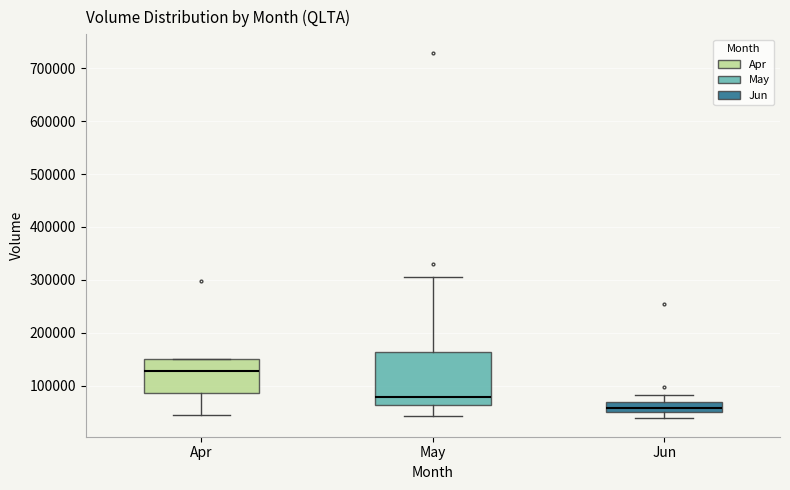

Which box's median line is the highest?

Apr